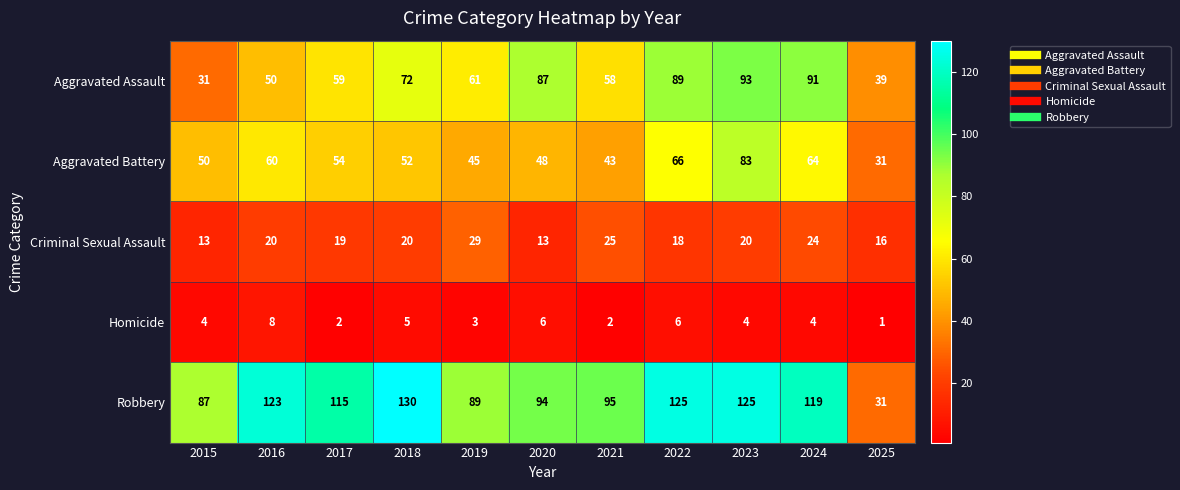

How many data points in Aggravated Assault are less than 61?

5